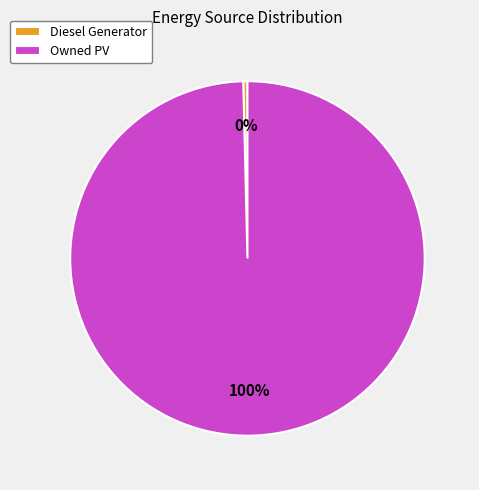

Rank the categories by value from lowest to highest.

Diesel Generator, Owned PV